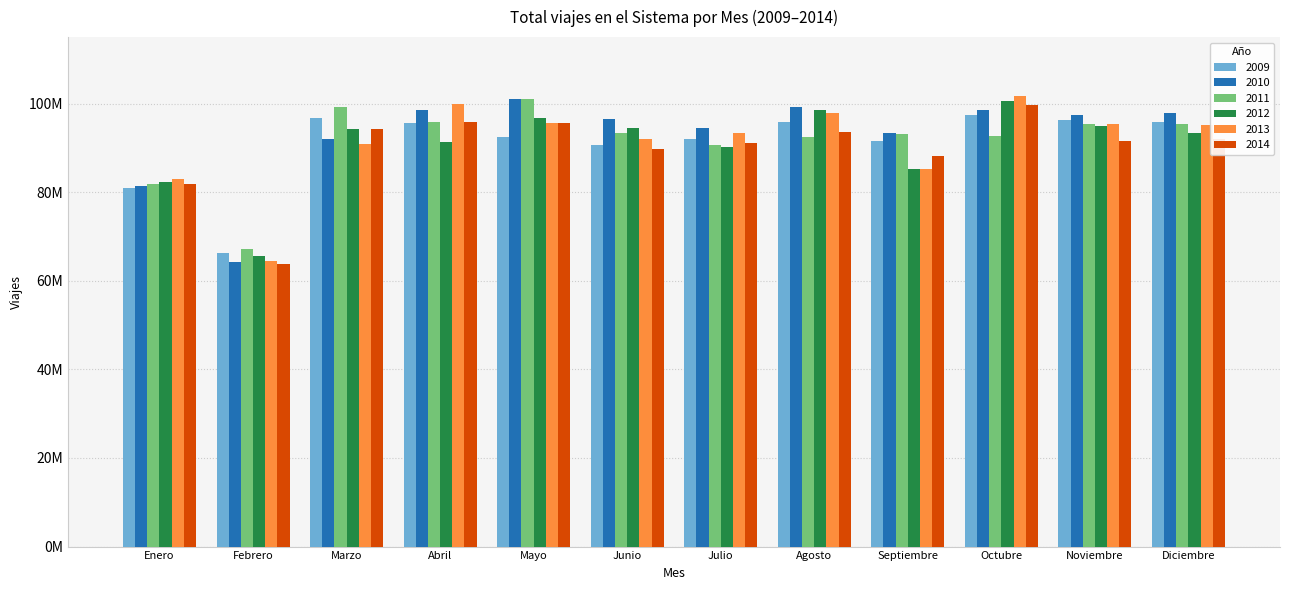

What are all the series names shown in the legend?

2009, 2010, 2011, 2012, 2013, 2014